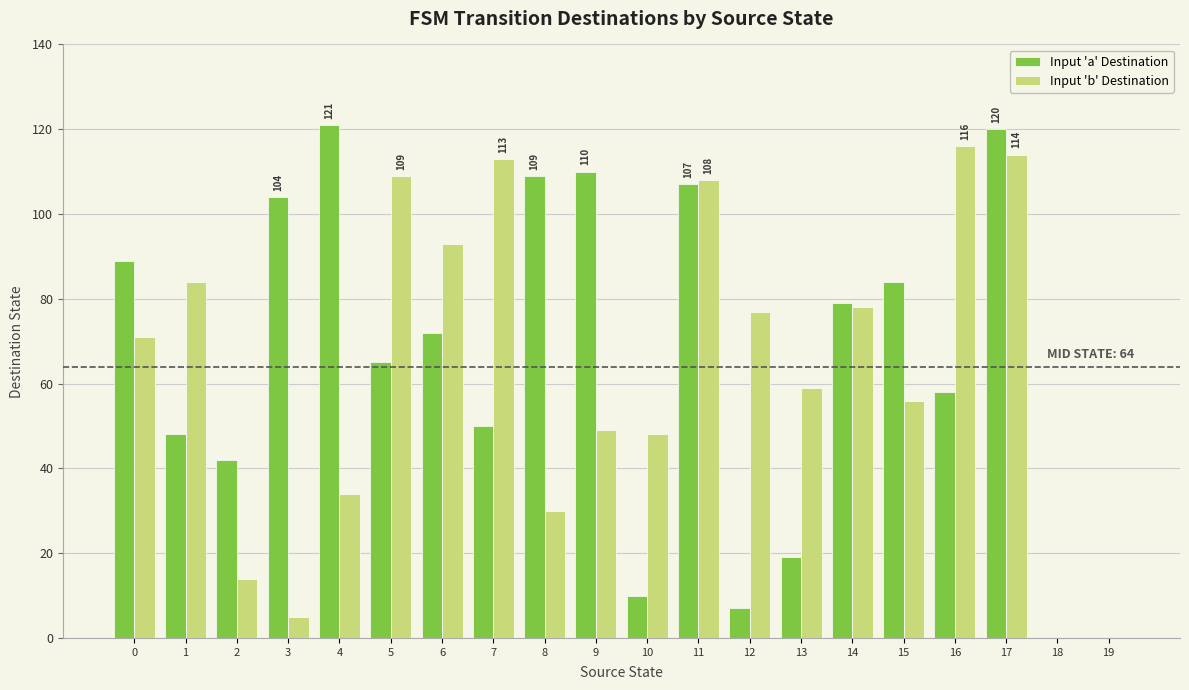

How many categories are shown in the chart?

20